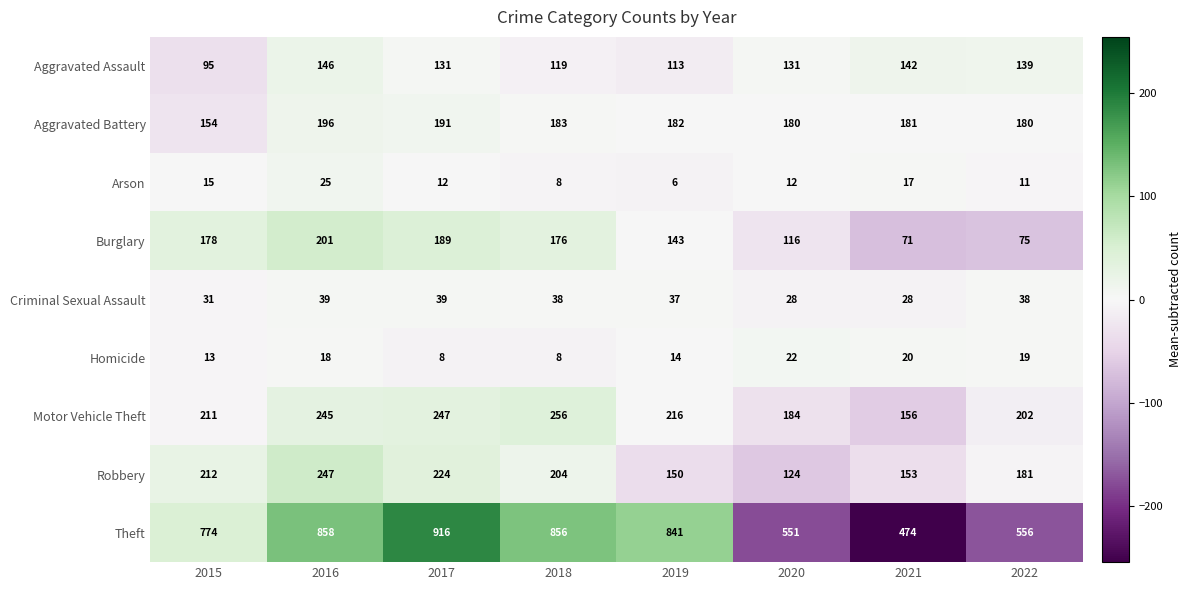

Which series has the widest spread of values?

Theft